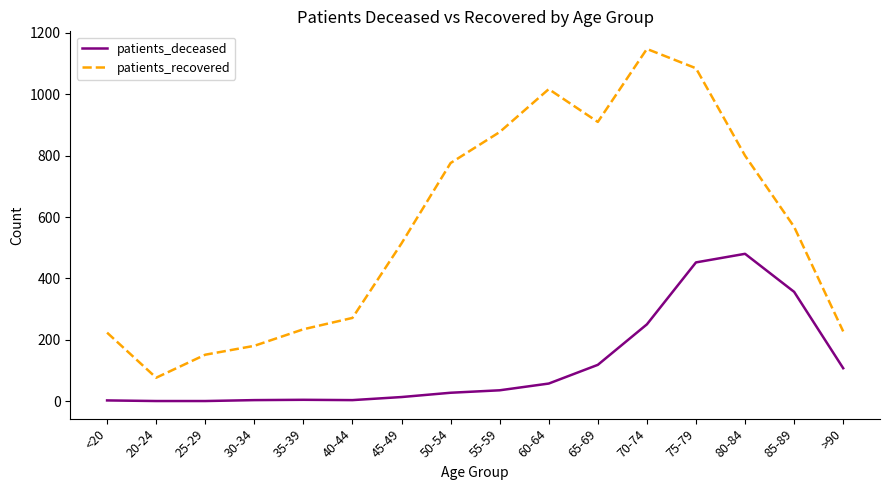

What is the average value of the patients_recovered series?

566